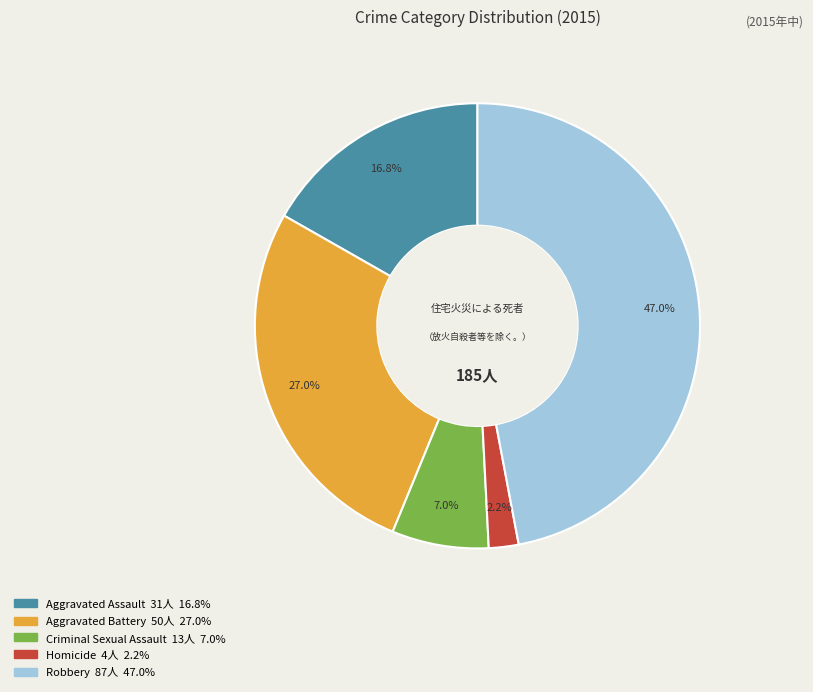

Which slice is the largest?

Robbery